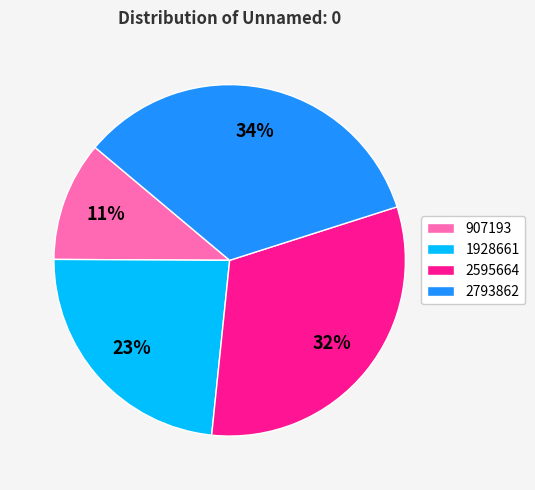

Is the sum of 2793862 and 2595664 greater than half?

Yes